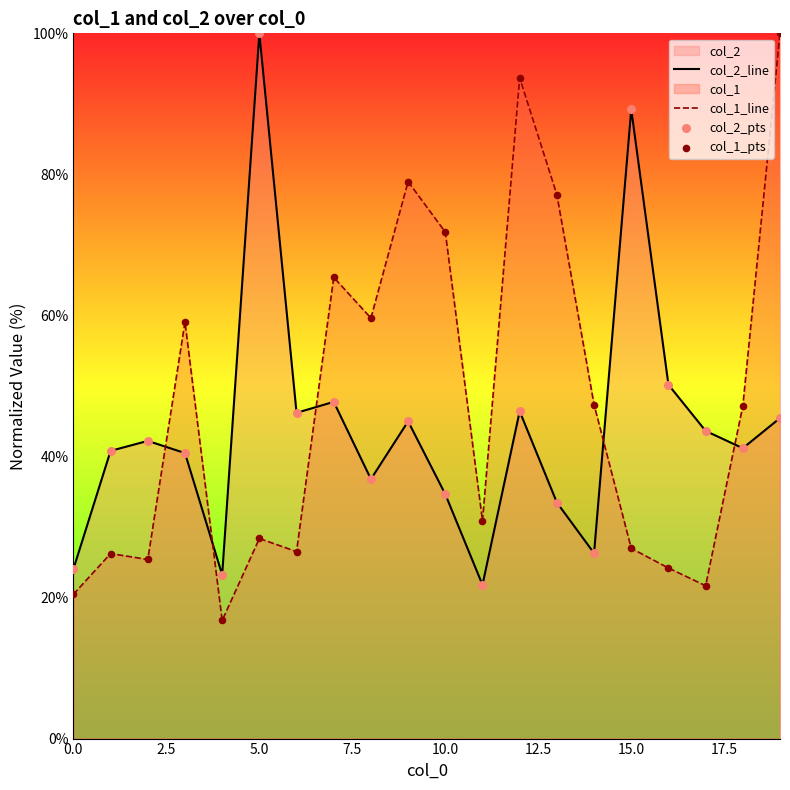

At which category is the sum across all series the highest?

19